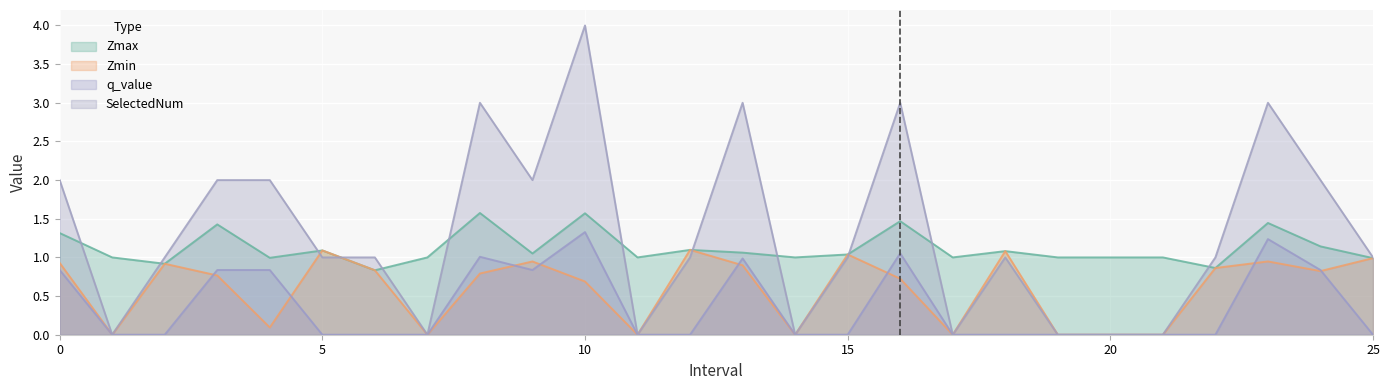

True or false: q_value has a value of 0.7 at 1.

False